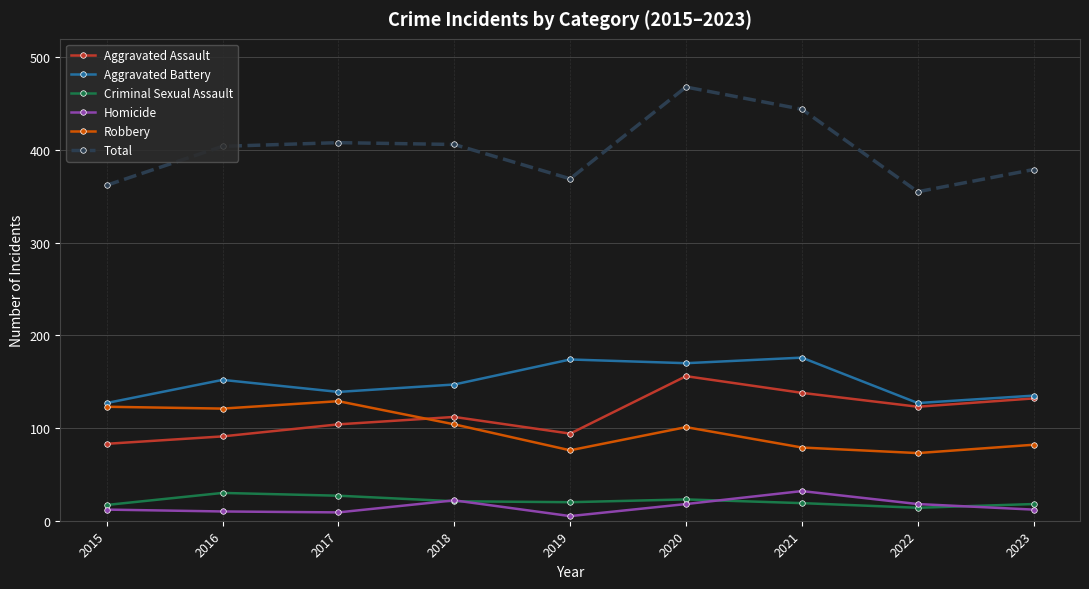

What are all the series names shown in the legend?

Aggravated Assault, Aggravated Battery, Criminal Sexual Assault, Homicide, Robbery, Total